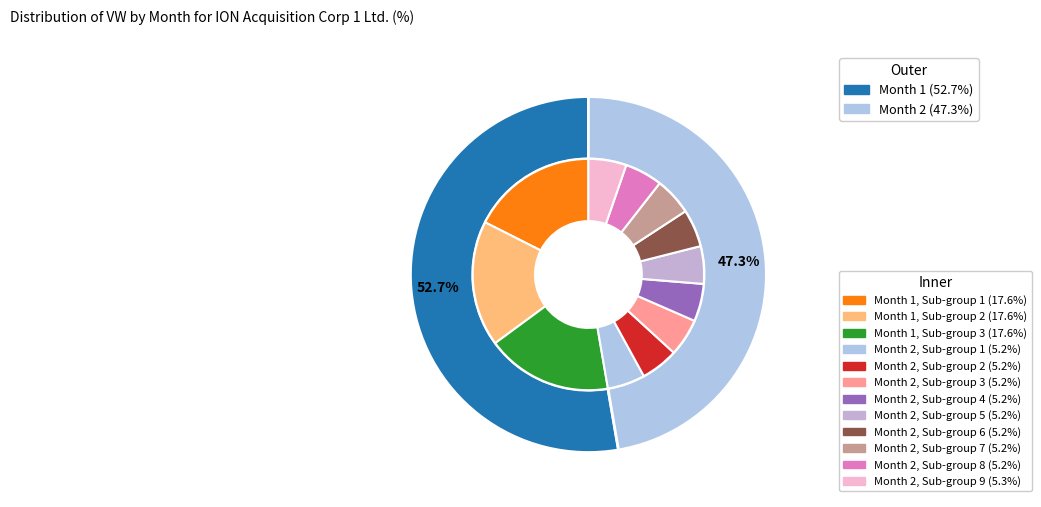

Rank the categories by value from lowest to highest.

2, 1